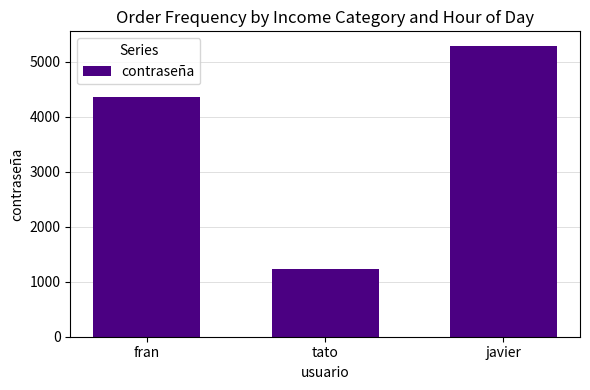

Reading left to right, extract all data points from this chart.

fran=4360	tato=1234	javier=5289